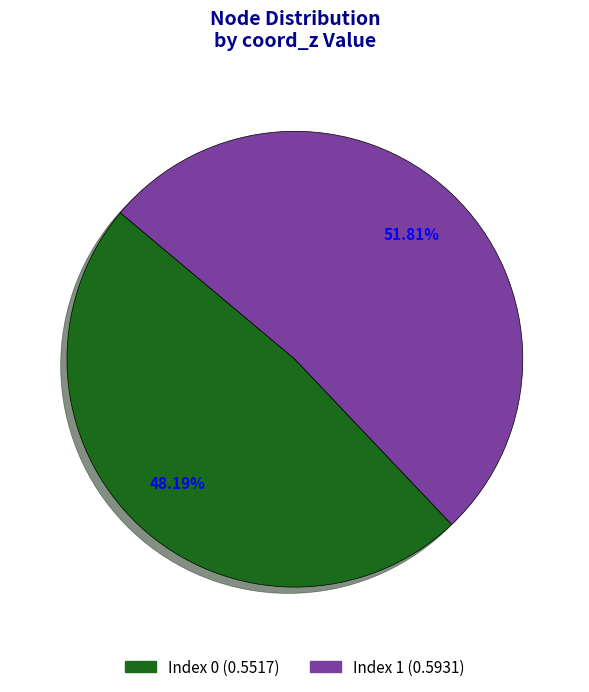

How many slices are in this pie chart?

2